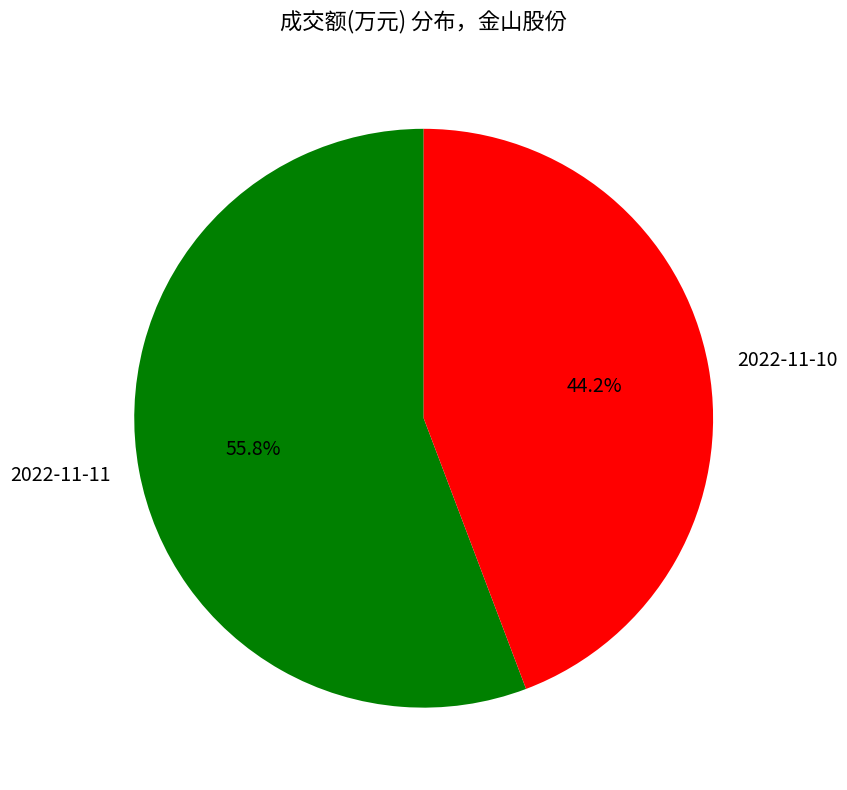

Is it true that 2022-11-11 is 56% of the pie?

True